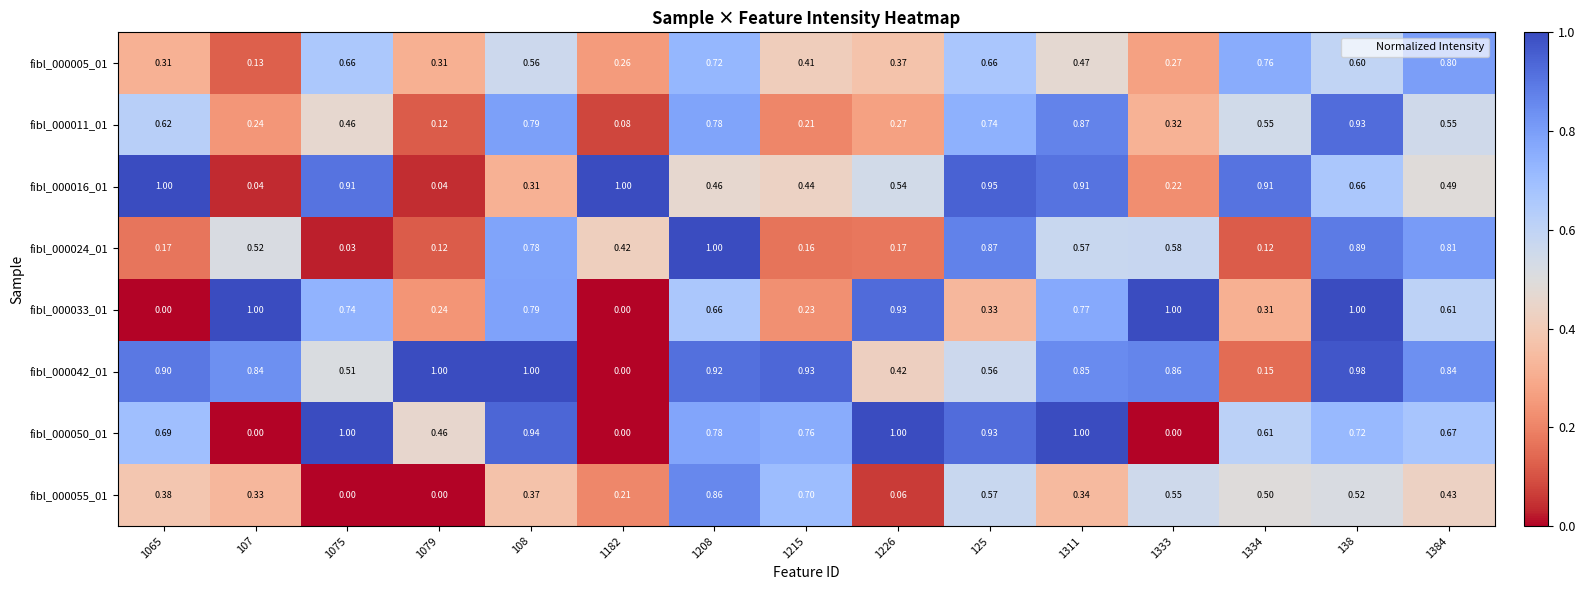

Is the value of fibl_000005_01 at 108 greater than the value of fibl_000033_01 at 1075?

No